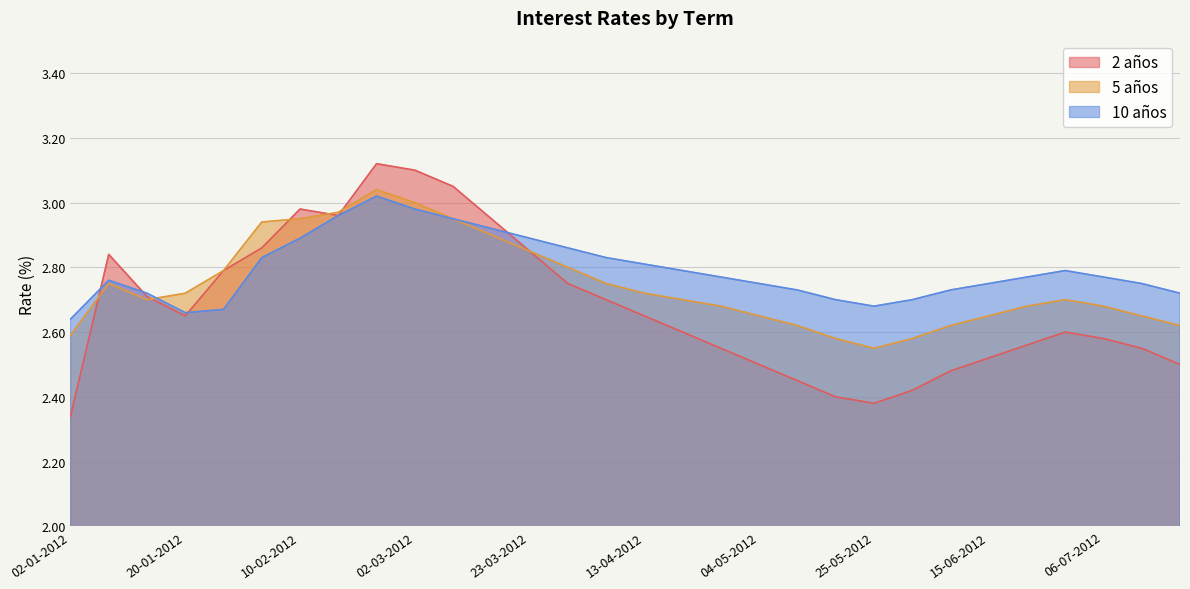

True or false: 5 años and 10 años intersect in this chart.

True